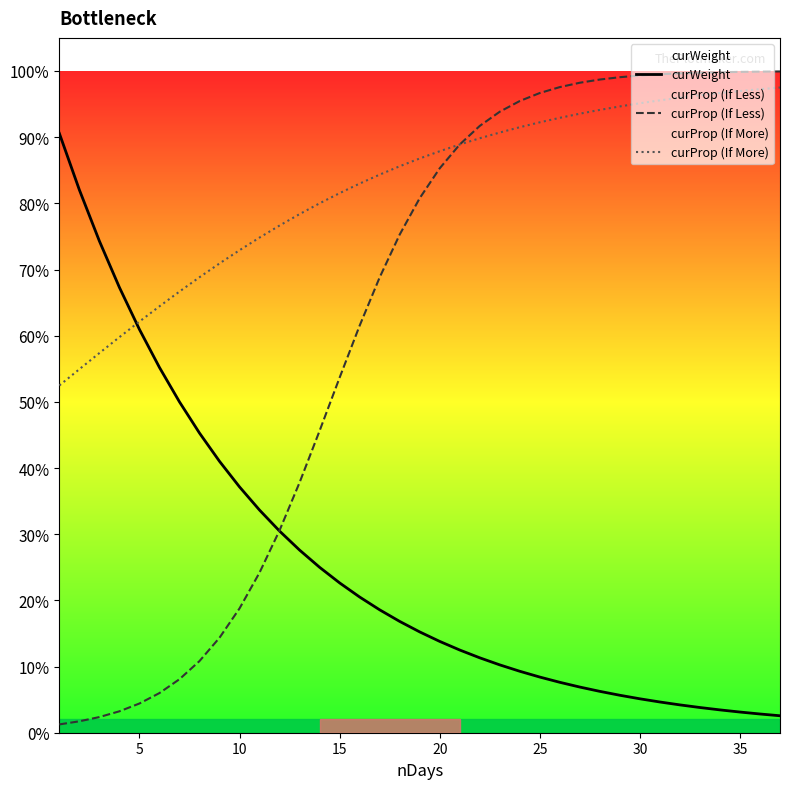

What is the value of the curProp (If More) point at the 5th from the left?

0.6